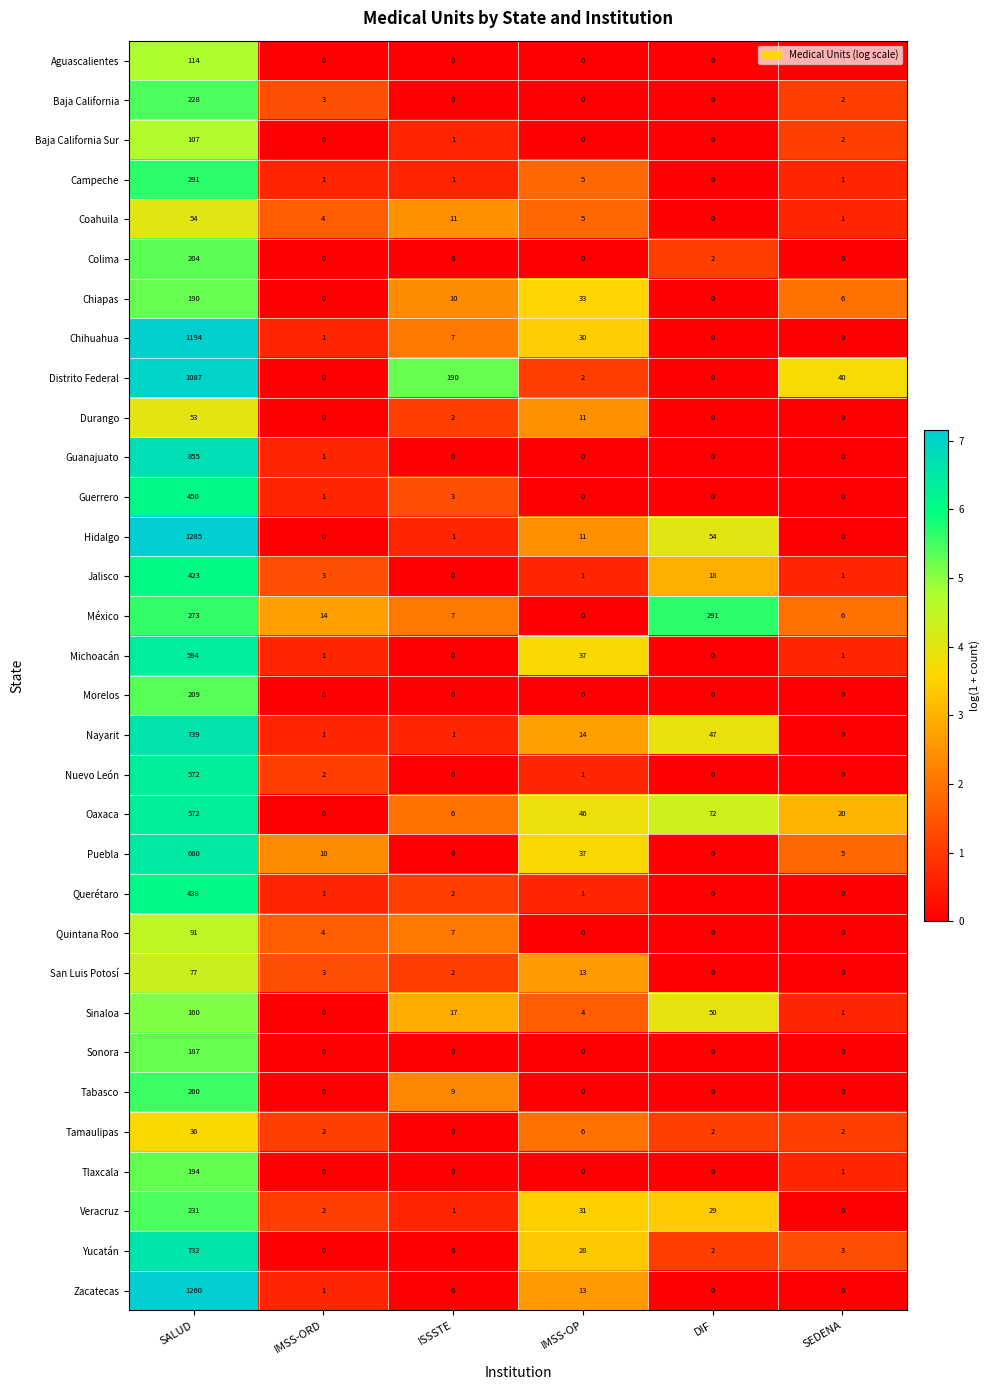

What is the average value of the Zacatecas series?

212